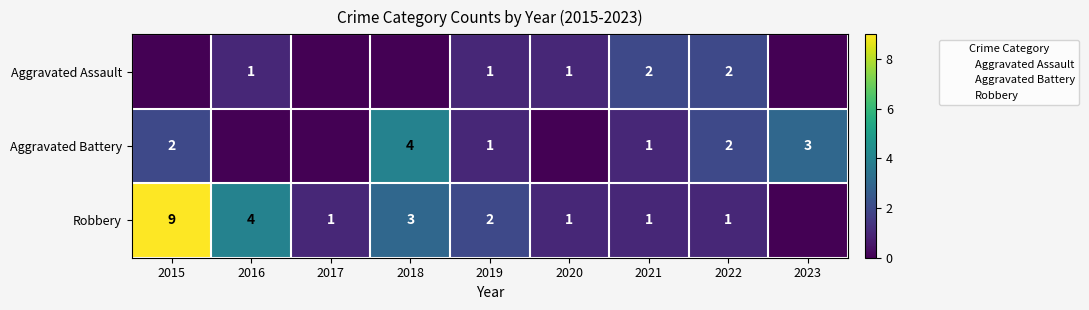

At which label does Robbery first exceed 1?

2015